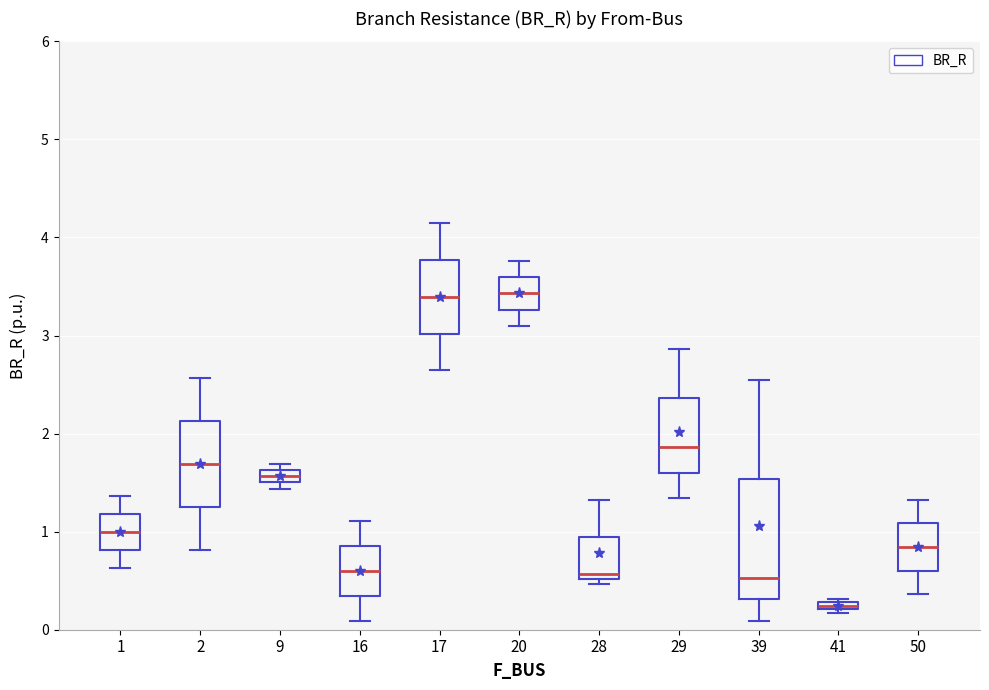

Where is the upper edge of the box at x = 17 on the y-axis? The values are not printed on the chart, so give them approximately, as read against the axis.

3.8